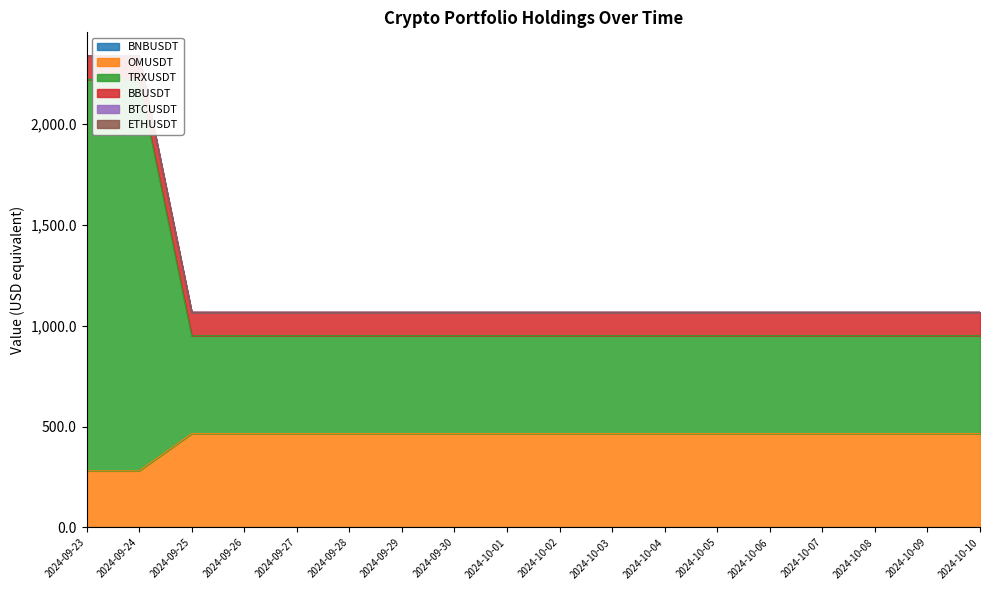

What is the label of the 12th point from the right?

2024-09-29